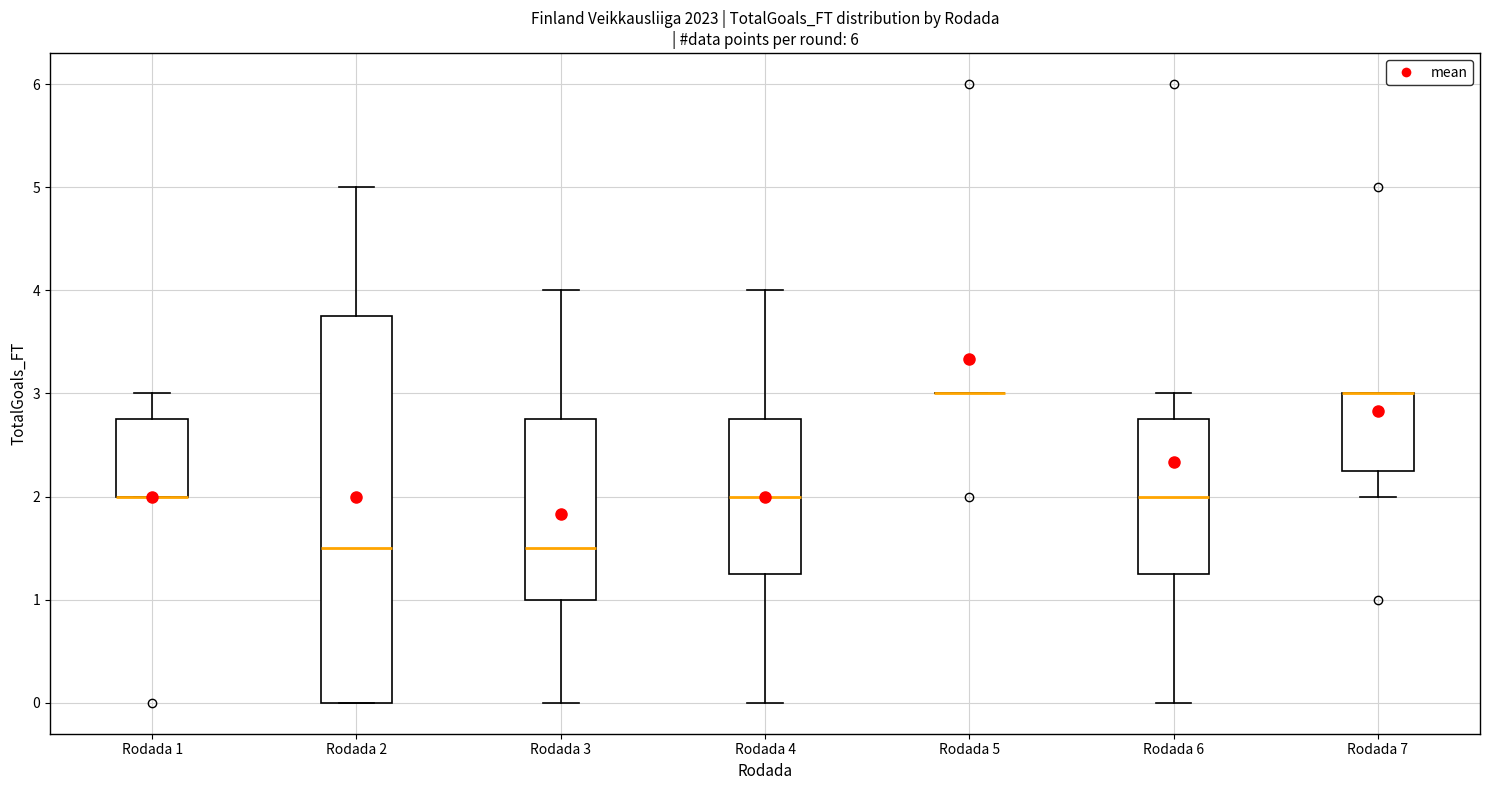

Which box is the tallest, from its lower edge to its upper edge?

Rodada 2